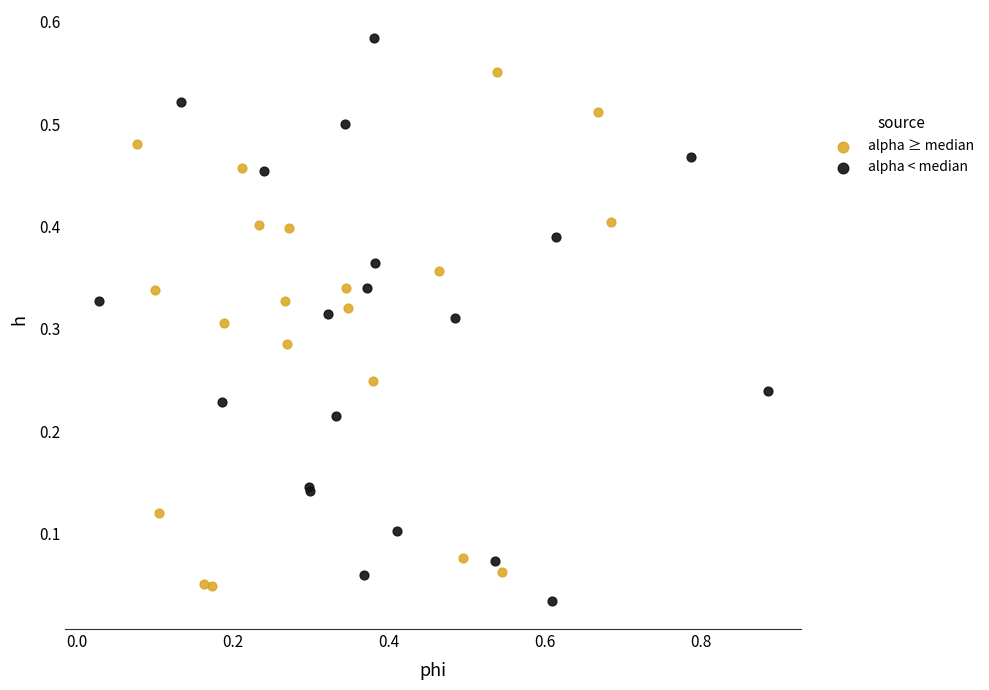

Which series has the largest Y range (max minus min)?

alpha < median